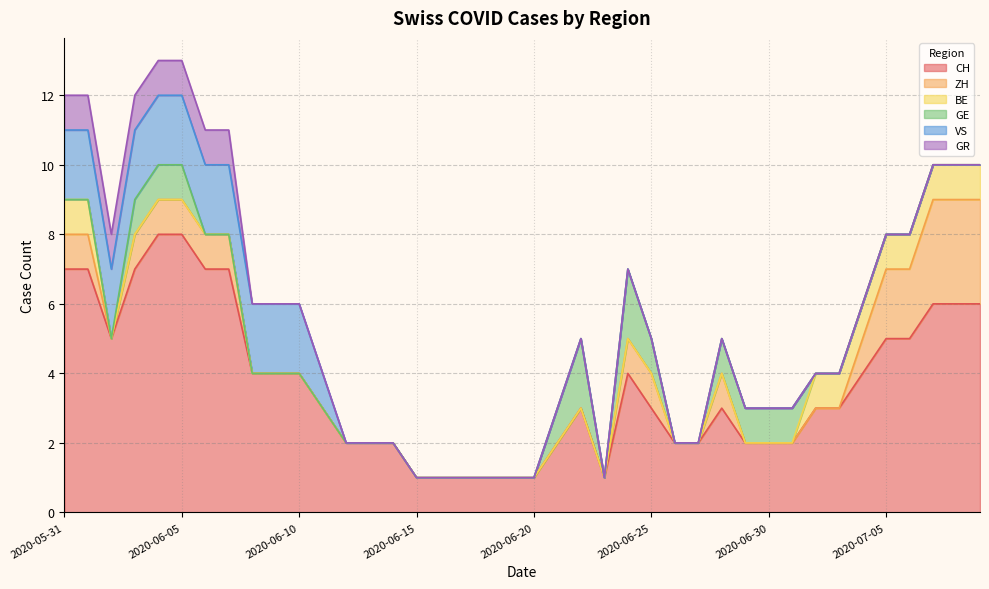

Reading left to right, transcribe all the data shown in this chart.

CH: 2020-05-31=7	2020-06-01=7	2020-06-02=5	2020-06-03=7	2020-06-04=8	2020-06-05=8	2020-06-06=7	2020-06-07=7	2020-06-08=4	2020-06-09=4	2020-06-10=4	2020-06-11=3	2020-06-12=2	2020-06-13=2	2020-06-14=2	2020-06-15=1	2020-06-16=1	2020-06-17=1	2020-06-18=1	2020-06-19=1	2020-06-20=1	2020-06-21=2	2020-06-22=3	2020-06-23=1	2020-06-24=4	2020-06-25=3	2020-06-26=2	2020-06-27=2	2020-06-28=3	2020-06-29=2	2020-06-30=2	2020-07-01=2	2020-07-02=3	2020-07-03=3	2020-07-04=4	2020-07-05=5	2020-07-06=5	2020-07-07=6	2020-07-08=6	2020-07-09=6
ZH: 2020-05-31=1	2020-06-01=1	2020-06-02=0	2020-06-03=1	2020-06-04=1	2020-06-05=1	2020-06-06=1	2020-06-07=1	2020-06-08=0	2020-06-09=0	2020-06-10=0	2020-06-11=0	2020-06-12=0	2020-06-13=0	2020-06-14=0	2020-06-15=0	2020-06-16=0	2020-06-17=0	2020-06-18=0	2020-06-19=0	2020-06-20=0	2020-06-21=0	2020-06-22=0	2020-06-23=0	2020-06-24=1	2020-06-25=1	2020-06-26=0	2020-06-27=0	2020-06-28=1	2020-06-29=0	2020-06-30=0	2020-07-01=0	2020-07-02=0	2020-07-03=0	2020-07-04=1	2020-07-05=2	2020-07-06=2	2020-07-07=3	2020-07-08=3	2020-07-09=3
BE: 2020-05-31=1	2020-06-01=1	2020-06-02=0	2020-06-03=0	2020-06-04=0	2020-06-05=0	2020-06-06=0	2020-06-07=0	2020-06-08=0	2020-06-09=0	2020-06-10=0	2020-06-11=0	2020-06-12=0	2020-06-13=0	2020-06-14=0	2020-06-15=0	2020-06-16=0	2020-06-17=0	2020-06-18=0	2020-06-19=0	2020-06-20=0	2020-06-21=0	2020-06-22=0	2020-06-23=0	2020-06-24=0	2020-06-25=0	2020-06-26=0	2020-06-27=0	2020-06-28=0	2020-06-29=0	2020-06-30=0	2020-07-01=0	2020-07-02=1	2020-07-03=1	2020-07-04=1	2020-07-05=1	2020-07-06=1	2020-07-07=1	2020-07-08=1	2020-07-09=1
GE: 2020-05-31=0	2020-06-01=0	2020-06-02=0	2020-06-03=1	2020-06-04=1	2020-06-05=1	2020-06-06=0	2020-06-07=0	2020-06-08=0	2020-06-09=0	2020-06-10=0	2020-06-11=0	2020-06-12=0	2020-06-13=0	2020-06-14=0	2020-06-15=0	2020-06-16=0	2020-06-17=0	2020-06-18=0	2020-06-19=0	2020-06-20=0	2020-06-21=1	2020-06-22=2	2020-06-23=0	2020-06-24=2	2020-06-25=1	2020-06-26=0	2020-06-27=0	2020-06-28=1	2020-06-29=1	2020-06-30=1	2020-07-01=1	2020-07-02=0	2020-07-03=0	2020-07-04=0	2020-07-05=0	2020-07-06=0	2020-07-07=0	2020-07-08=0	2020-07-09=0
VS: 2020-05-31=2	2020-06-01=2	2020-06-02=2	2020-06-03=2	2020-06-04=2	2020-06-05=2	2020-06-06=2	2020-06-07=2	2020-06-08=2	2020-06-09=2	2020-06-10=2	2020-06-11=1	2020-06-12=0	2020-06-13=0	2020-06-14=0	2020-06-15=0	2020-06-16=0	2020-06-17=0	2020-06-18=0	2020-06-19=0	2020-06-20=0	2020-06-21=0	2020-06-22=0	2020-06-23=0	2020-06-24=0	2020-06-25=0	2020-06-26=0	2020-06-27=0	2020-06-28=0	2020-06-29=0	2020-06-30=0	2020-07-01=0	2020-07-02=0	2020-07-03=0	2020-07-04=0	2020-07-05=0	2020-07-06=0	2020-07-07=0	2020-07-08=0	2020-07-09=0
GR: 2020-05-31=1	2020-06-01=1	2020-06-02=1	2020-06-03=1	2020-06-04=1	2020-06-05=1	2020-06-06=1	2020-06-07=1	2020-06-08=0	2020-06-09=0	2020-06-10=0	2020-06-11=0	2020-06-12=0	2020-06-13=0	2020-06-14=0	2020-06-15=0	2020-06-16=0	2020-06-17=0	2020-06-18=0	2020-06-19=0	2020-06-20=0	2020-06-21=0	2020-06-22=0	2020-06-23=0	2020-06-24=0	2020-06-25=0	2020-06-26=0	2020-06-27=0	2020-06-28=0	2020-06-29=0	2020-06-30=0	2020-07-01=0	2020-07-02=0	2020-07-03=0	2020-07-04=0	2020-07-05=0	2020-07-06=0	2020-07-07=0	2020-07-08=0	2020-07-09=0